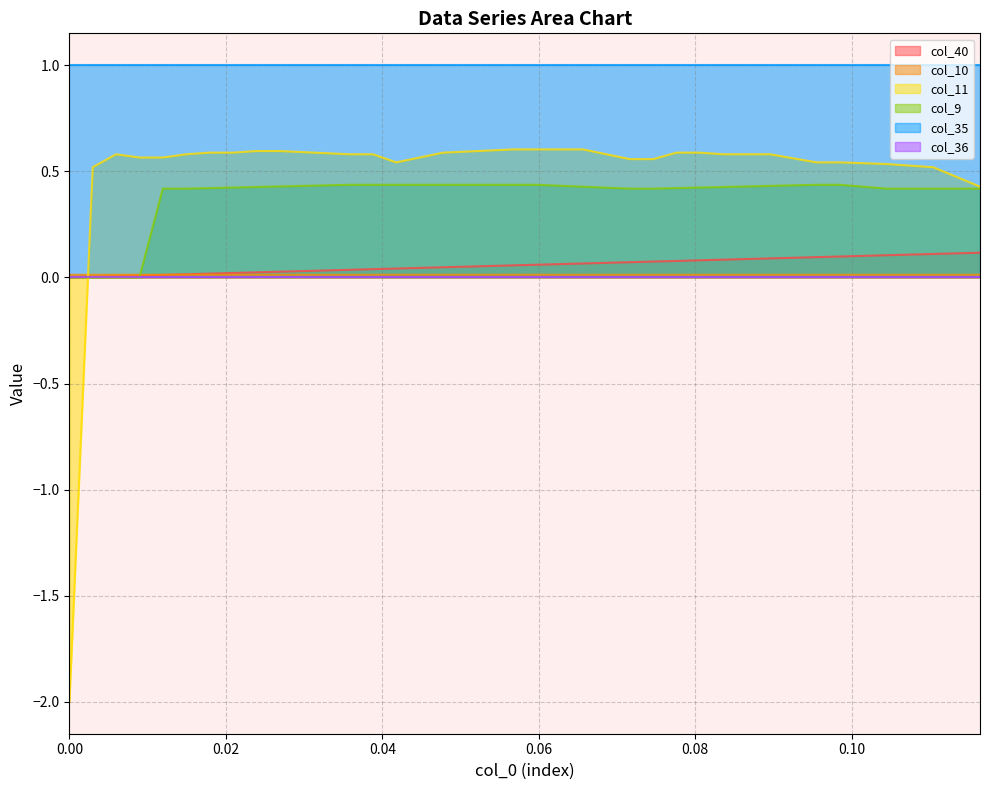

Which series has the largest range (max minus min)?

col_11